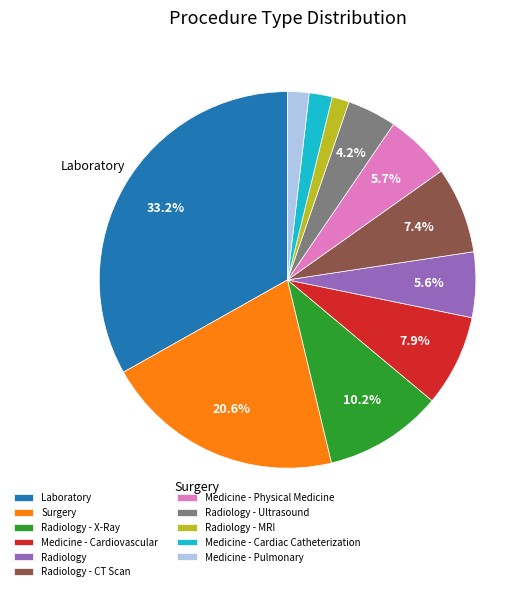

Which category has the biggest portion of the pie?

Laboratory